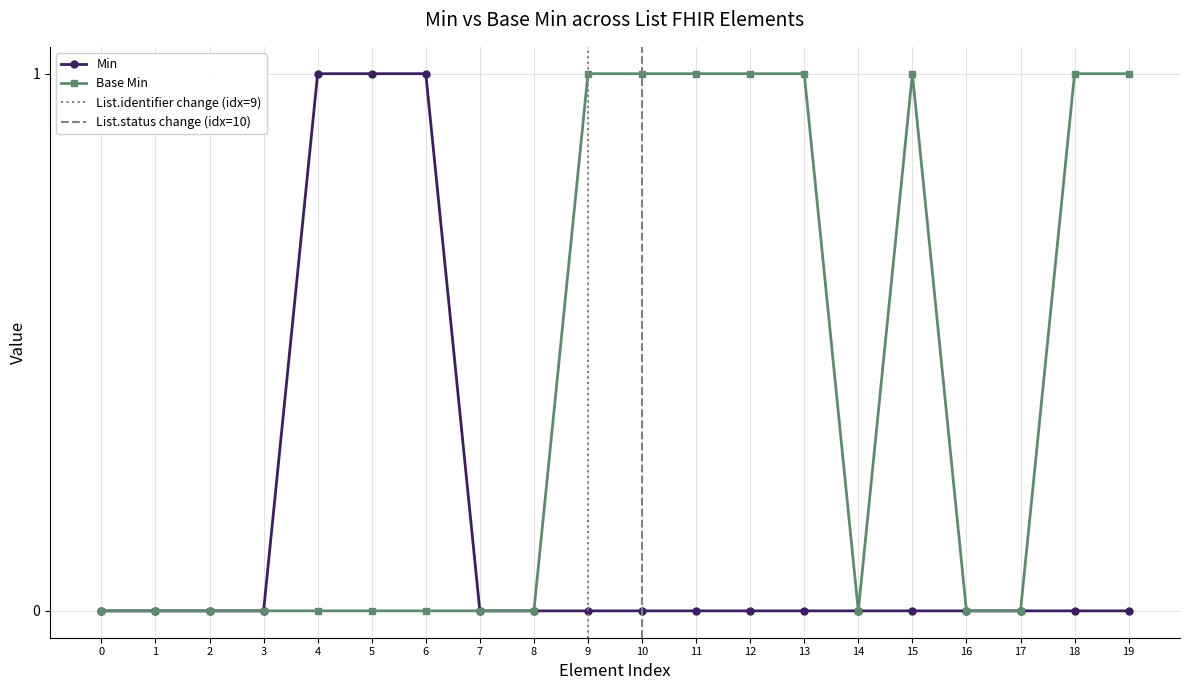

Count the number of categories in the chart.

20